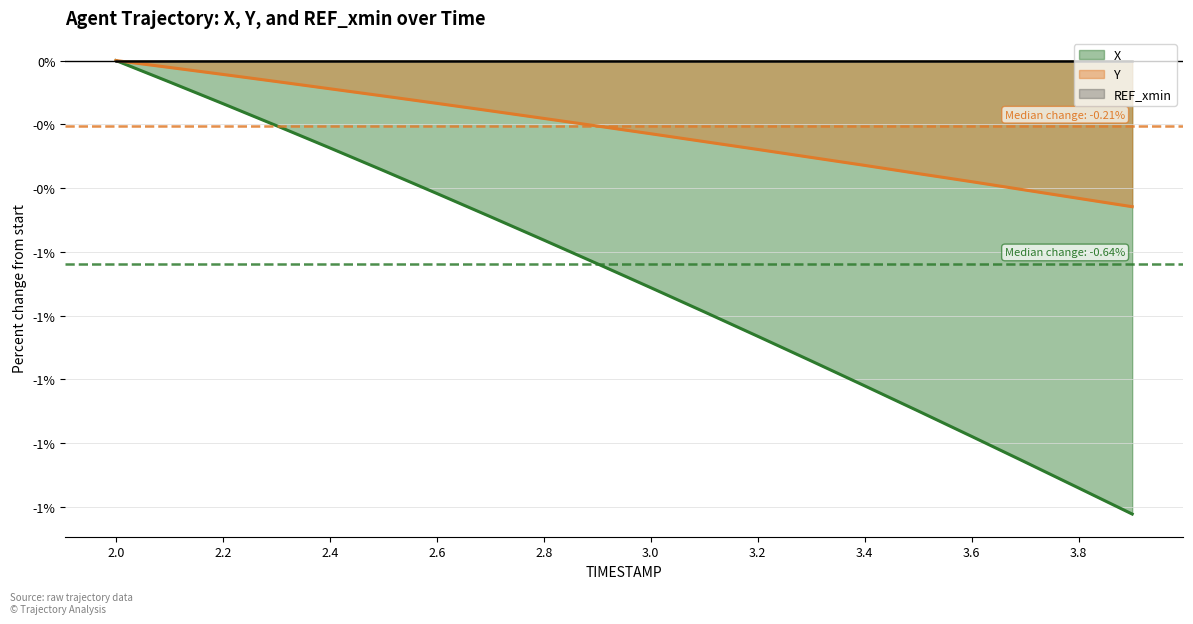

Is the value of Y at 3.7 greater than the value of X at 3.9?

Yes